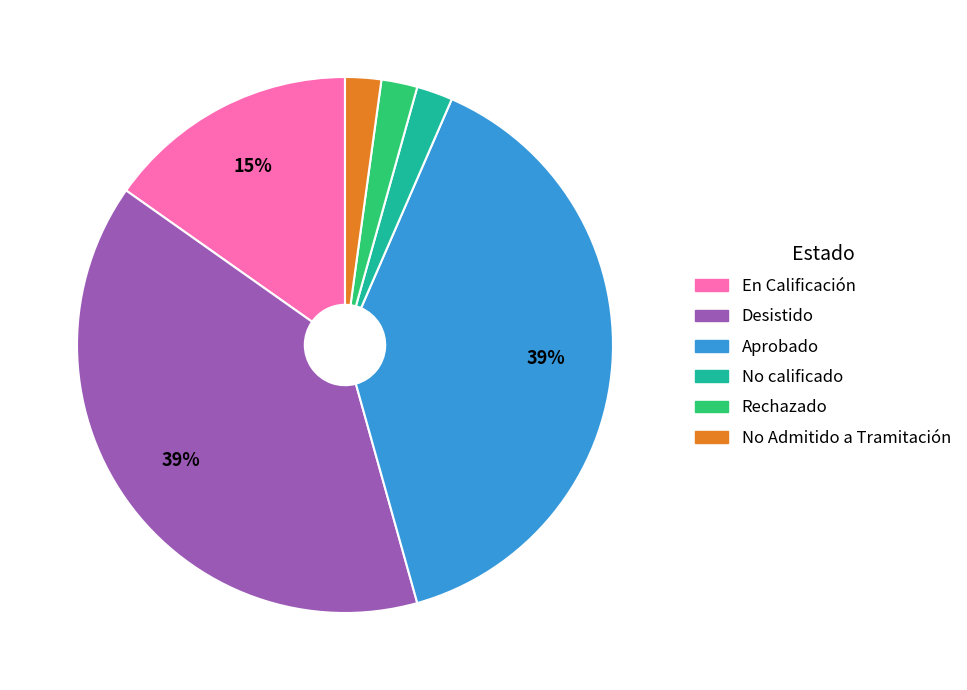

Is there a majority slice in this chart?

No